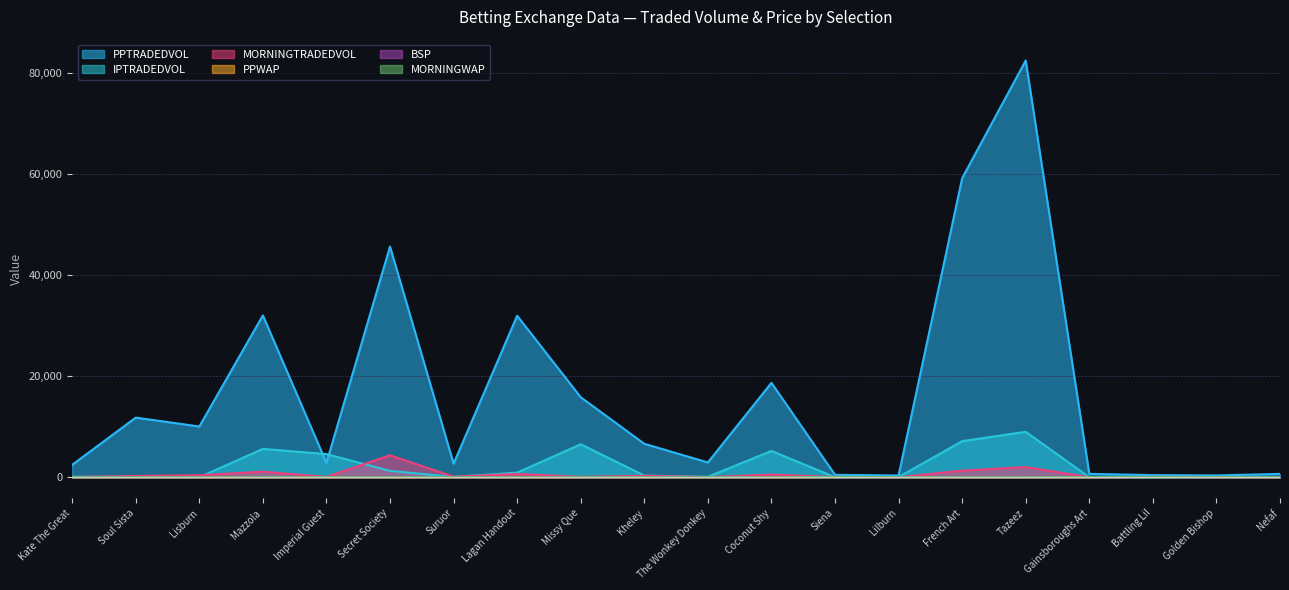

Between Lisburn and Coconut Shy, which is larger?

Coconut Shy